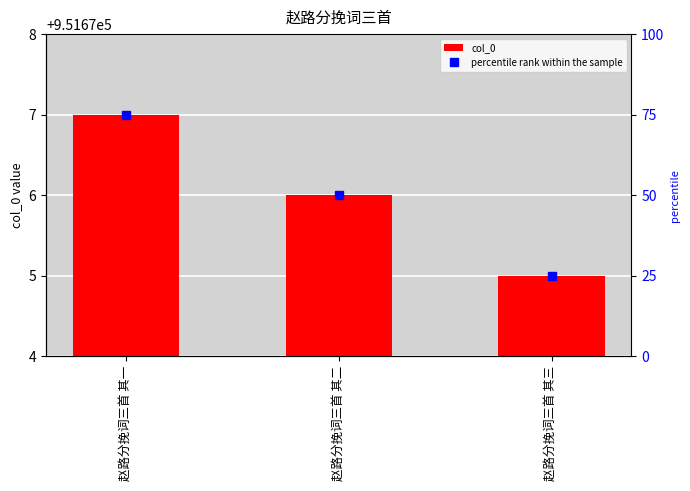

What is the approximate value of percentile rank within the sample at 赵路分挽词三首 其二, to the nearest 5?

50